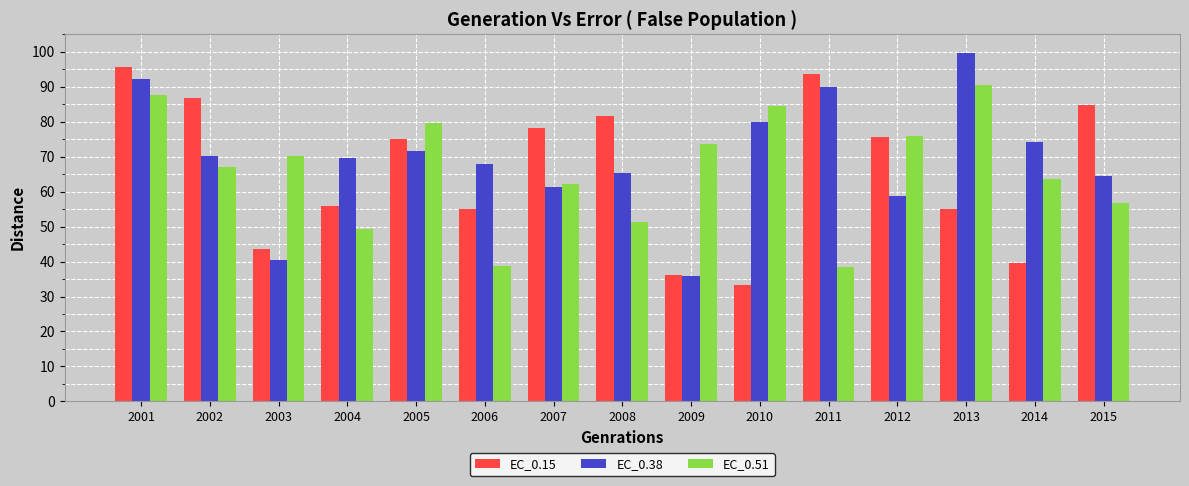

What is the total value across all series at 2004?

174.8